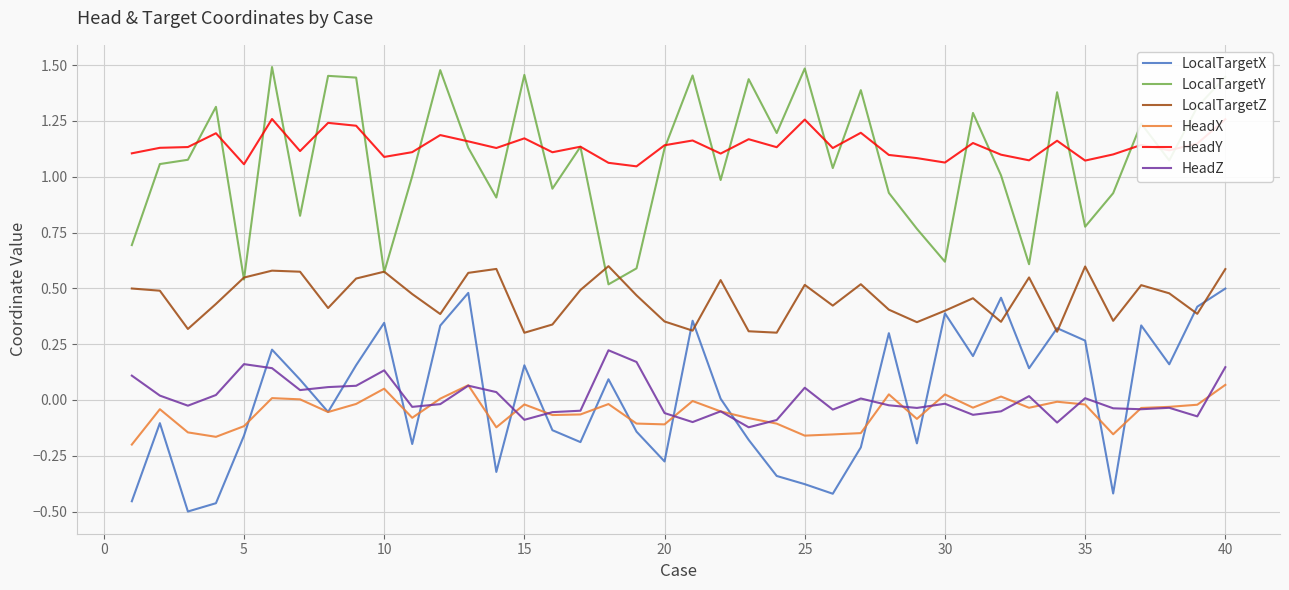

True or false: LocalTargetY and LocalTargetX intersect in this chart.

False